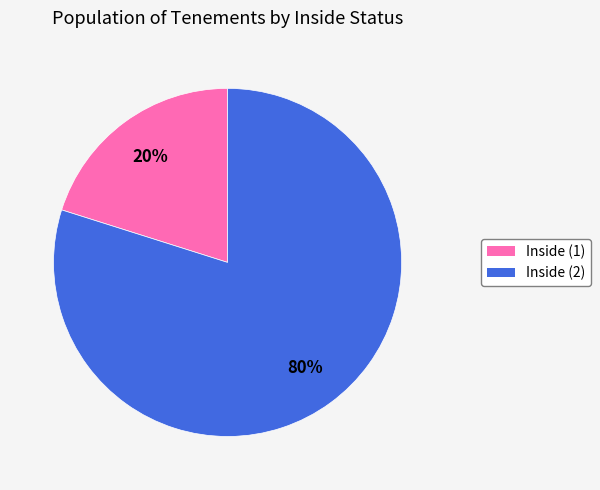

Is the sum of Inside (1) and Inside (2) greater than half?

Yes